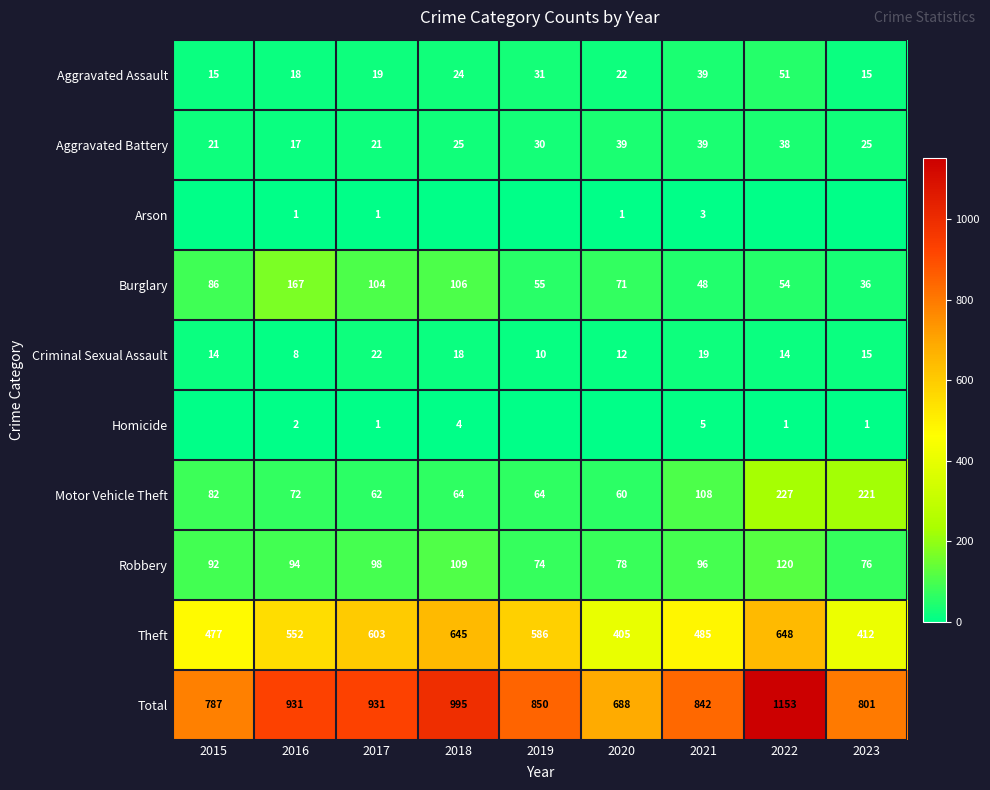

What is the spread (max minus min) of values at 2019?

850